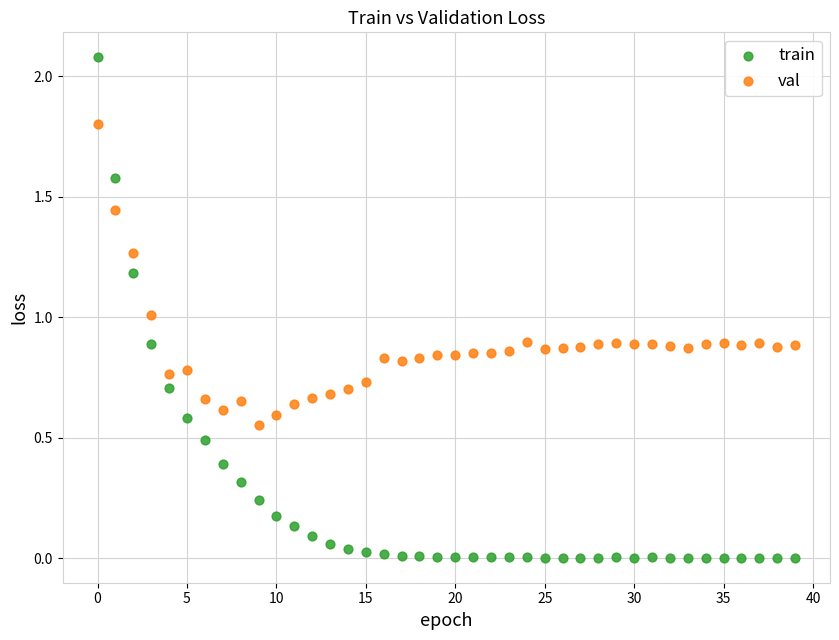

Across all data points, what is the range of Y values (max minus min)?

2.1